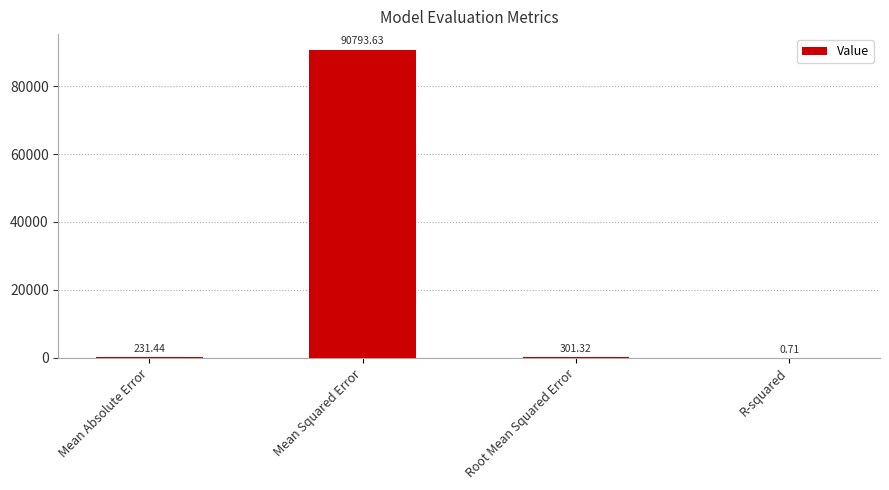

What is the approximate value at Mean Absolute Error?

231.4